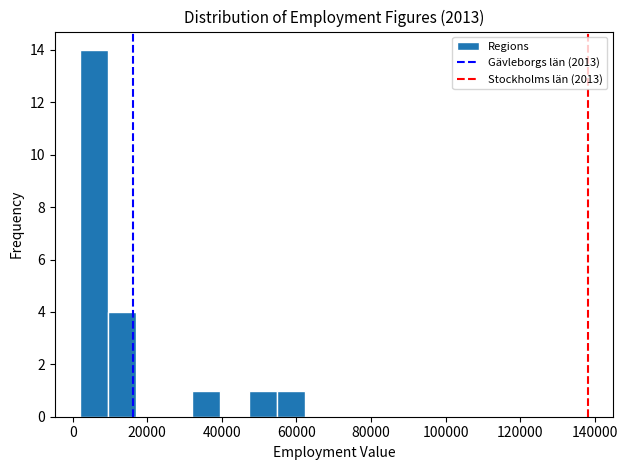

Read against the x-axis, roughly where is the centre of the tallest bar?

6000